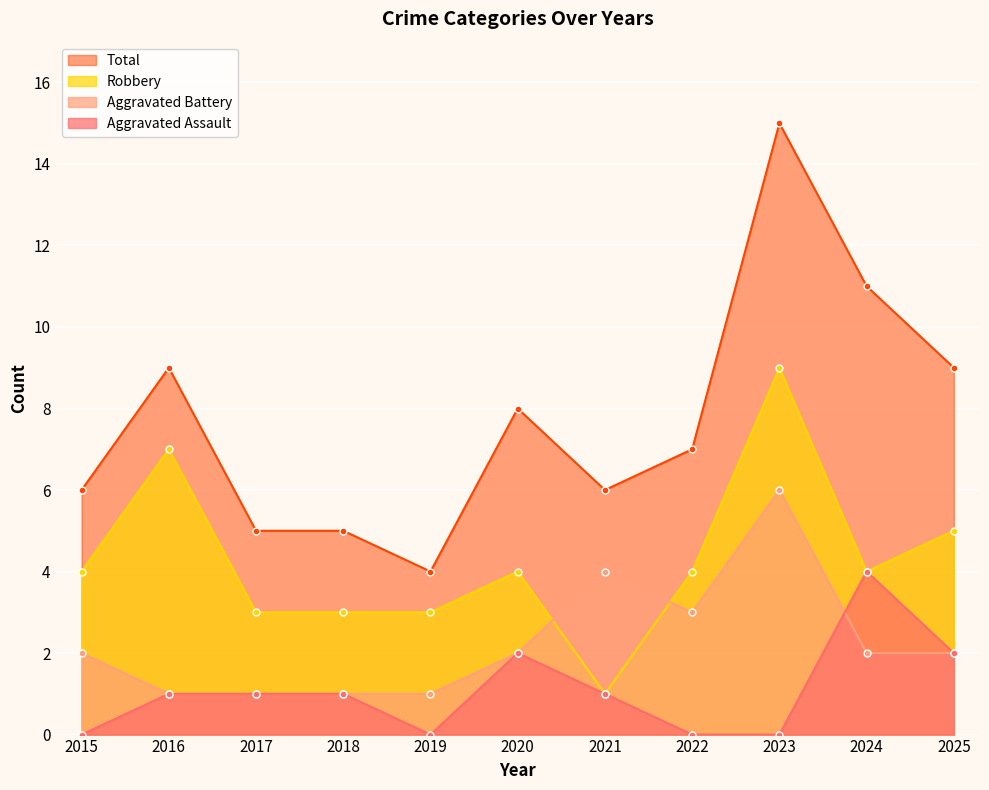

True or false: Robbery and Aggravated Battery cross at least once.

True